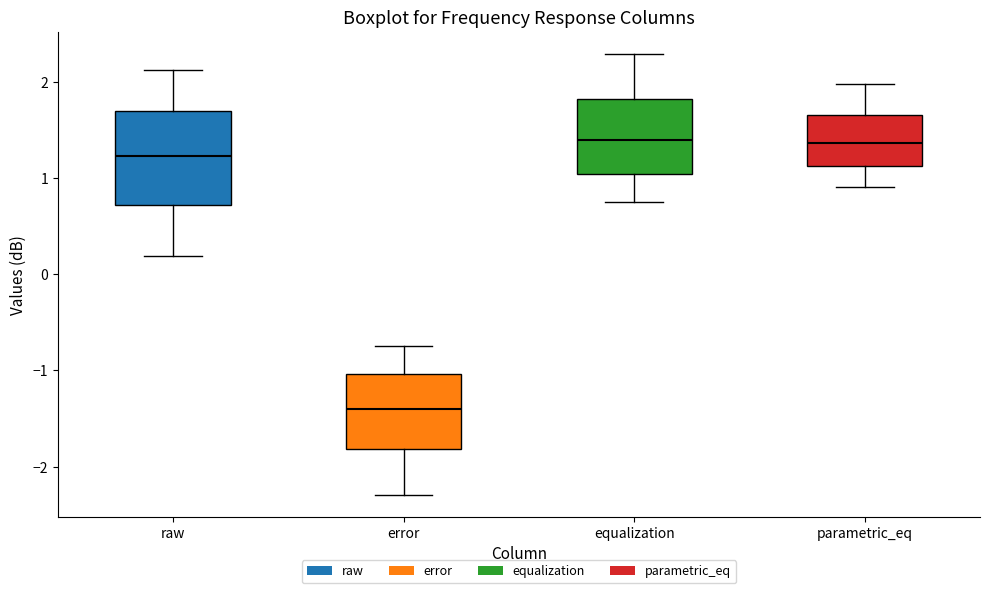

Reading left to right, transcribe this box plot: for each box, give where its median line is, the range the box spans, and where its two whiskers end, as read against the y-axis. The values are not printed on the chart, so give them approximately, as read against the axis.

raw: median 1.2, box 0.7 to 1.7, whiskers 0.2 to 2.1
error: median -1.4, box -1.8 to -1.0, whiskers -2.3 to -0.7
equalization: median 1.4, box 1.0 to 1.8, whiskers 0.8 to 2.3
parametric_eq: median 1.4, box 1.1 to 1.7, whiskers 0.9 to 2.0